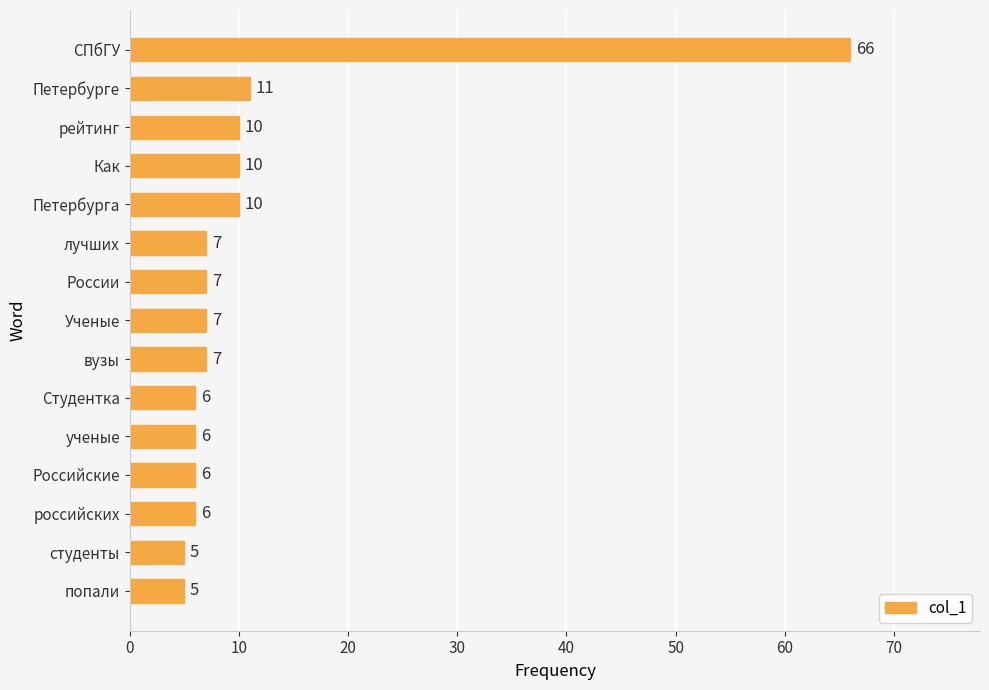

How many bars are there in total?

15